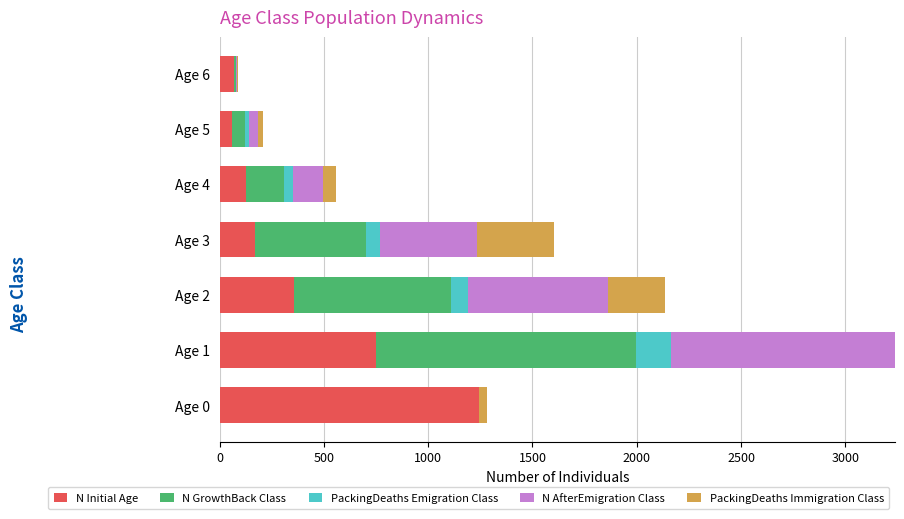

Count the number of categories in the chart.

7